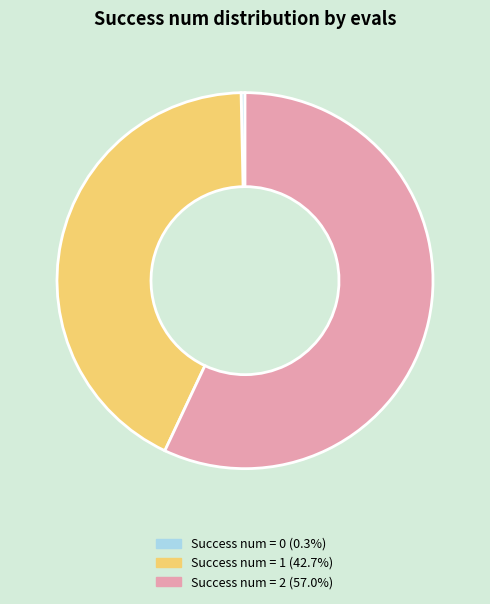

Count the number of slices in the pie.

3